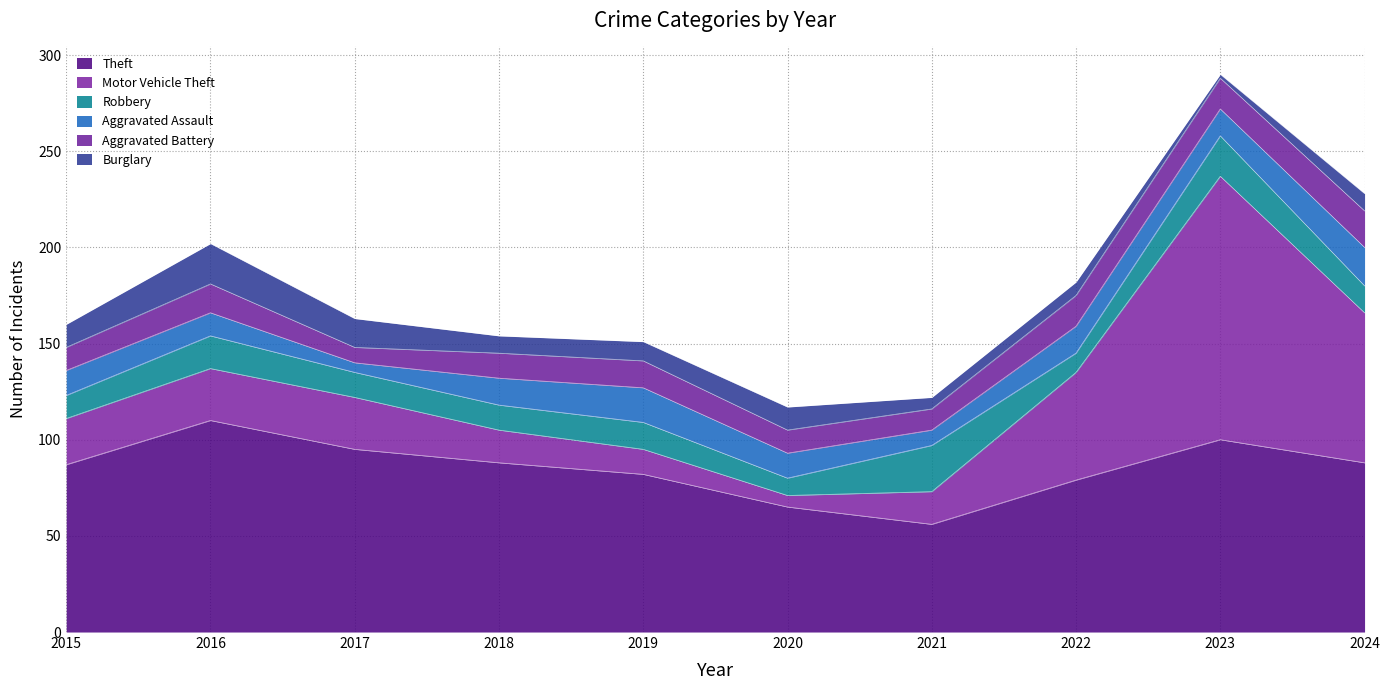

Does the chart display data point markers on the line(s)?

No